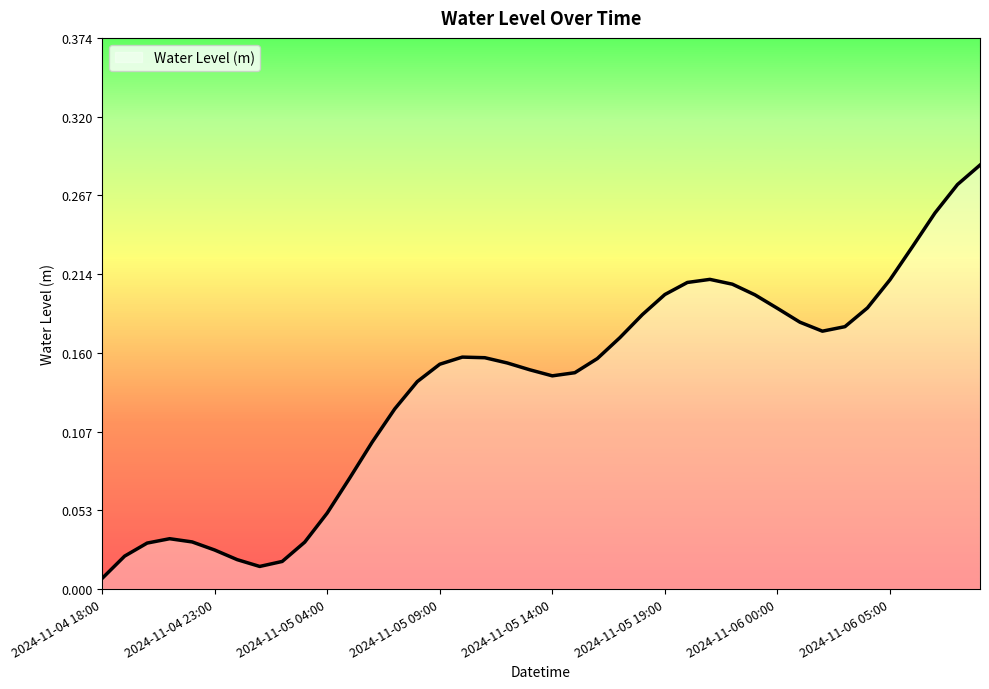

Reading left to right, transcribe all the data shown in this chart.

2024-11-04 18:00=0.0	2024-11-04 19:00=0.0	2024-11-04 20:00=0.0	2024-11-04 21:00=0.0	2024-11-04 22:00=0.0	2024-11-04 23:00=0.0	2024-11-05 00:00=0.0	2024-11-05 01:00=0.0	2024-11-05 02:00=0.0	2024-11-05 03:00=0.0	2024-11-05 04:00=0.1	2024-11-05 05:00=0.1	2024-11-05 06:00=0.1	2024-11-05 07:00=0.1	2024-11-05 08:00=0.1	2024-11-05 09:00=0.2	2024-11-05 10:00=0.2	2024-11-05 11:00=0.2	2024-11-05 12:00=0.2	2024-11-05 13:00=0.1	2024-11-05 14:00=0.1	2024-11-05 15:00=0.1	2024-11-05 16:00=0.2	2024-11-05 17:00=0.2	2024-11-05 18:00=0.2	2024-11-05 19:00=0.2	2024-11-05 20:00=0.2	2024-11-05 21:00=0.2	2024-11-05 22:00=0.2	2024-11-05 23:00=0.2	2024-11-06 00:00=0.2	2024-11-06 01:00=0.2	2024-11-06 02:00=0.2	2024-11-06 03:00=0.2	2024-11-06 04:00=0.2	2024-11-06 05:00=0.2	2024-11-06 06:00=0.2	2024-11-06 07:00=0.3	2024-11-06 08:00=0.3	2024-11-06 09:00=0.3